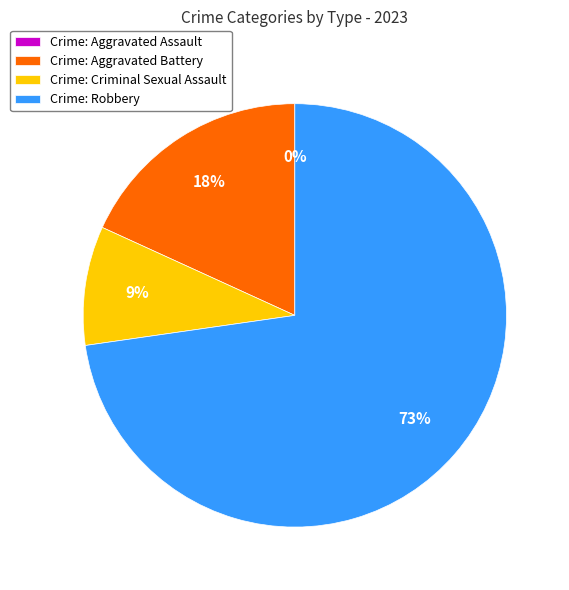

How many slices are in this pie chart?

4